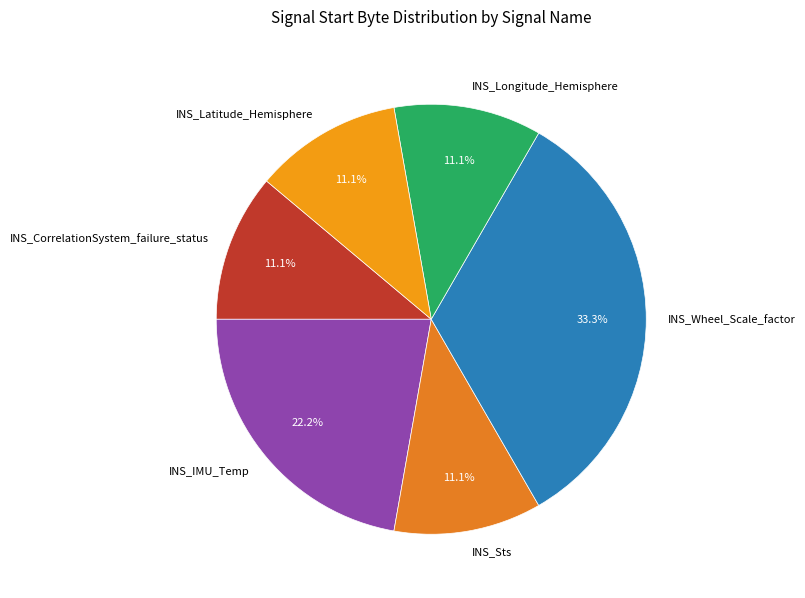

What percentage do INS_Longitude_Hemisphere and INS_Sts together represent?

22.2%